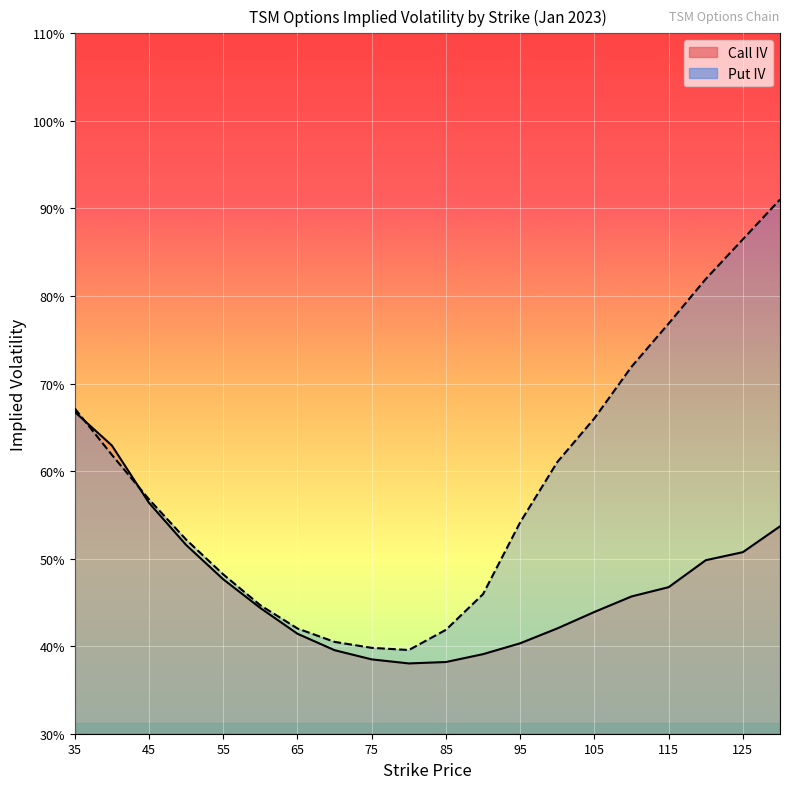

Reading right to left, extract all data points from this chart.

Call IV: 130=0.5	125=0.5	120=0.5	115=0.5	110=0.5	105=0.4	100=0.4	95=0.4	90=0.4	85=0.4	80=0.4	75=0.4	70=0.4	65=0.4	60=0.4	55=0.5	50=0.5	45=0.6	40=0.6	35=0.7
Put IV: 130=0.9	125=0.9	120=0.8	115=0.8	110=0.7	105=0.7	100=0.6	95=0.5	90=0.5	85=0.4	80=0.4	75=0.4	70=0.4	65=0.4	60=0.4	55=0.5	50=0.5	45=0.6	40=0.6	35=0.7